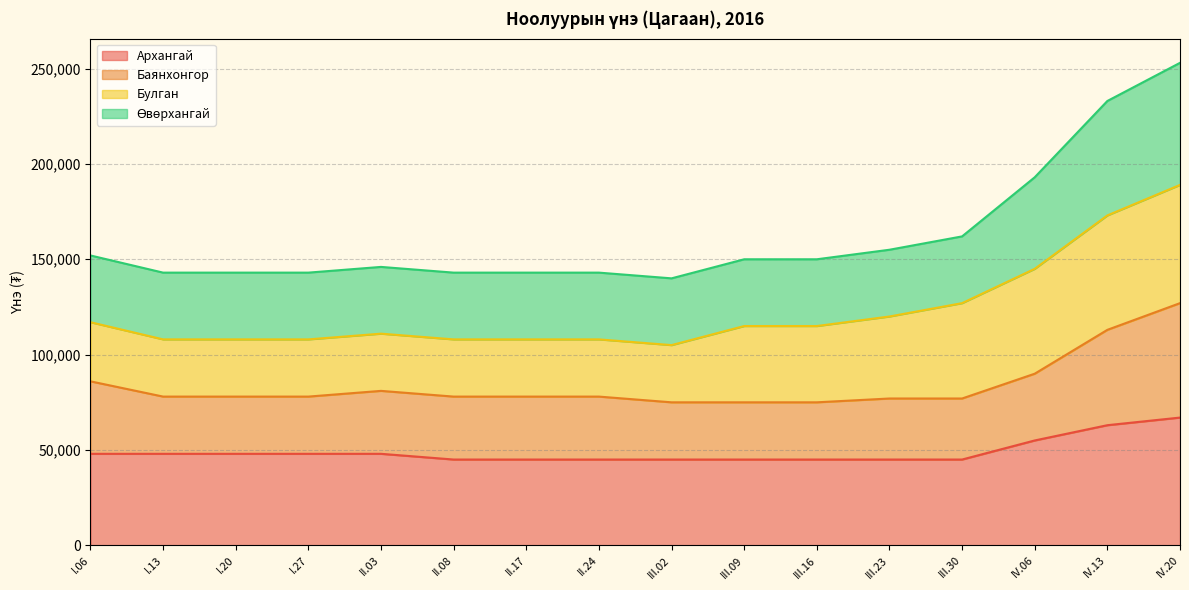

True or false: Архангай and Баянхонгор cross at least once.

False